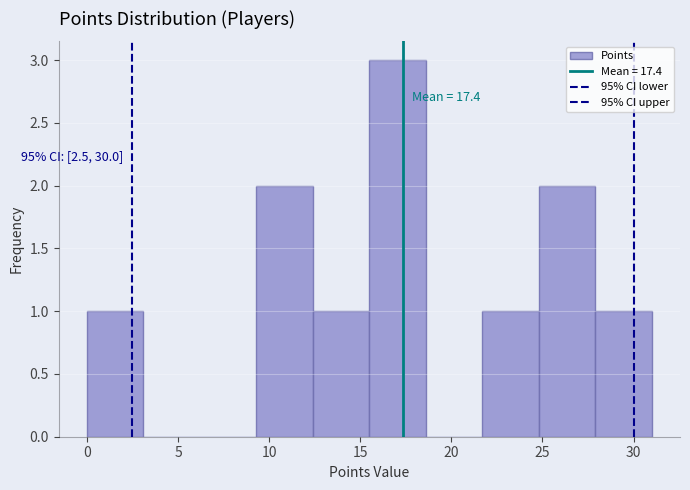

Which range on the x-axis has the tallest bar?

15.5 to 18.6